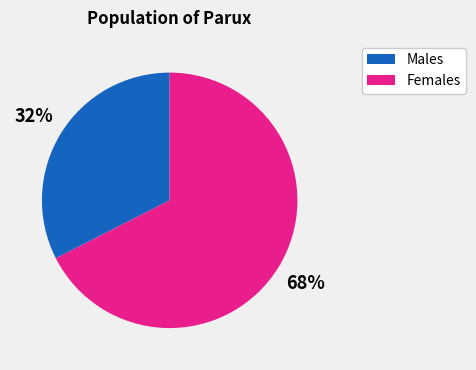

Which category has the smallest portion of the pie?

Males